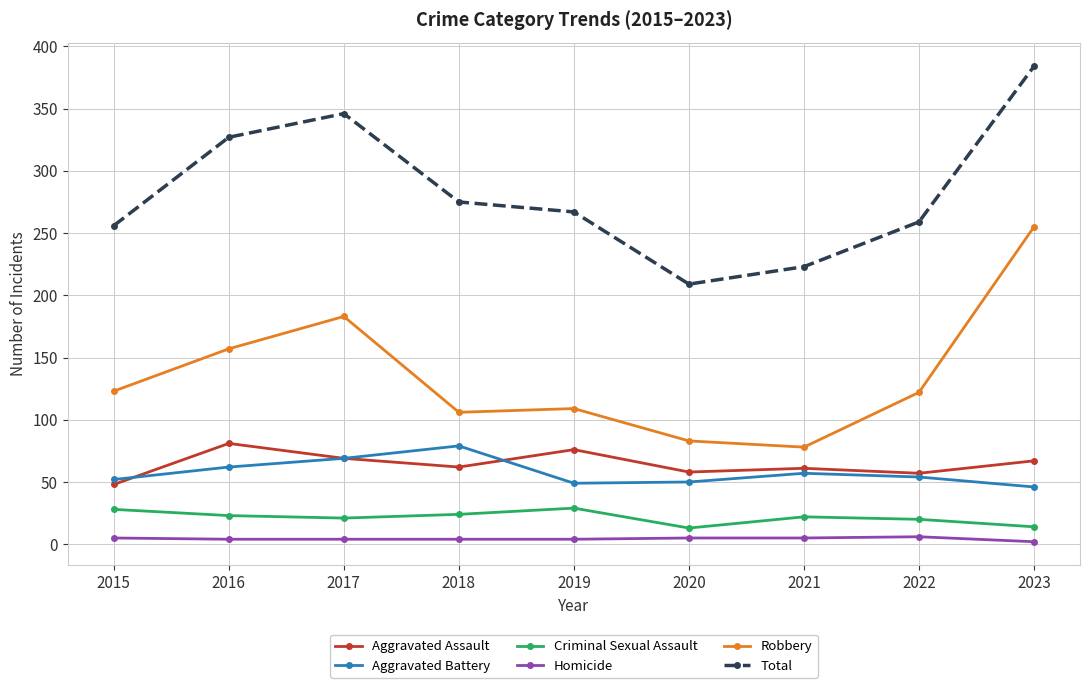

How many distinct data groups are displayed?

6